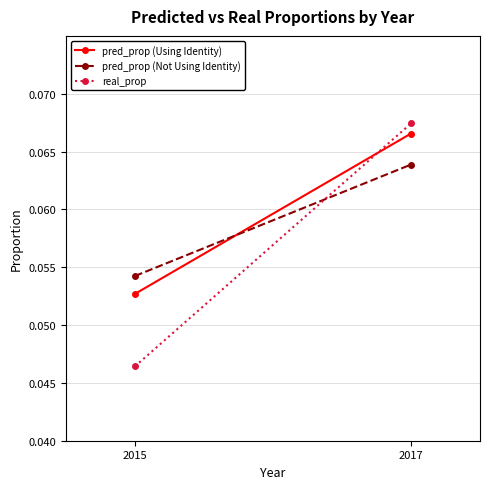

Is it true that pred_prop (Not Using Identity) equals 0.1 at 2015?

False